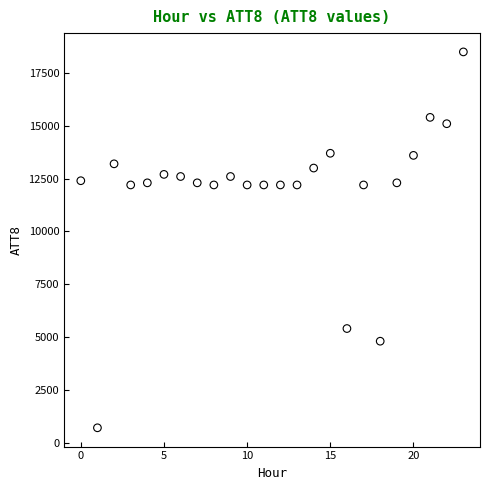

What is the range of Y values (max minus min)?

17800